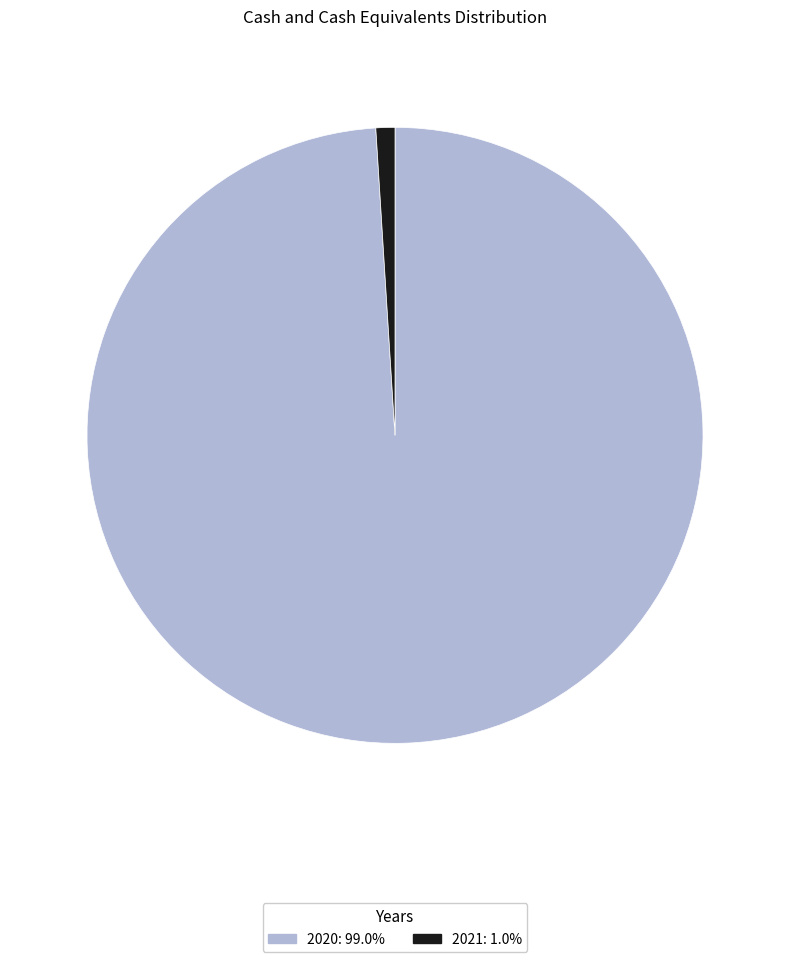

Approximately how many times larger is the value at 2020: 99.0% compared to 2021: 1.0%?

99.6